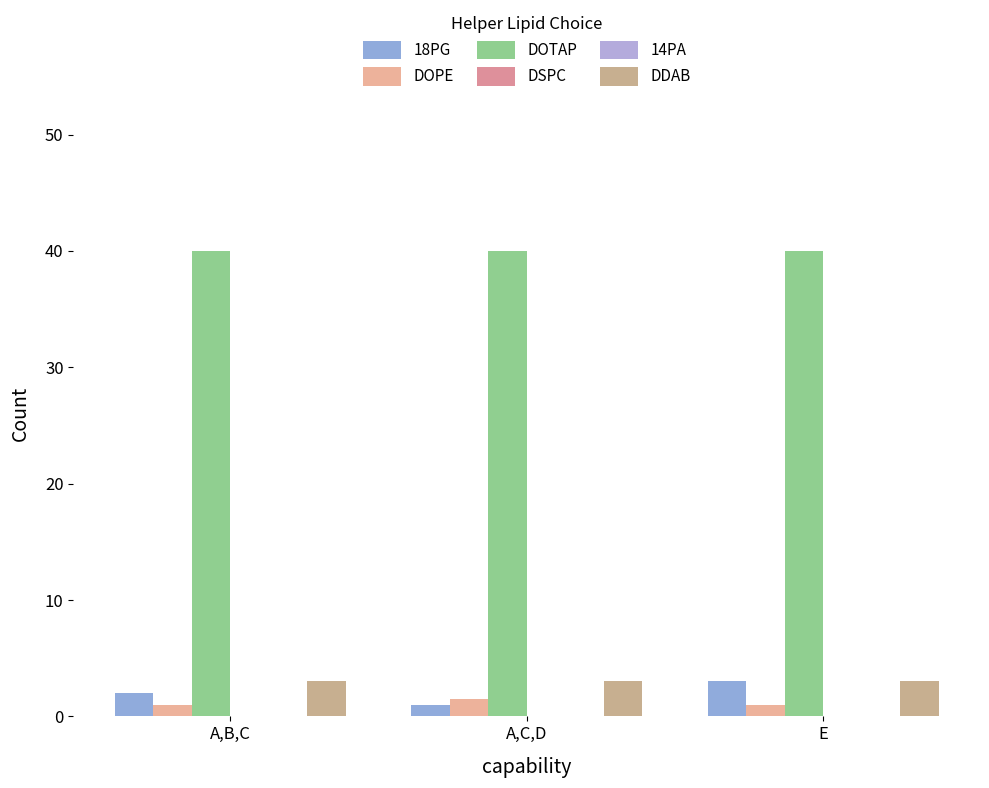

What is the greatest value displayed?

40.0